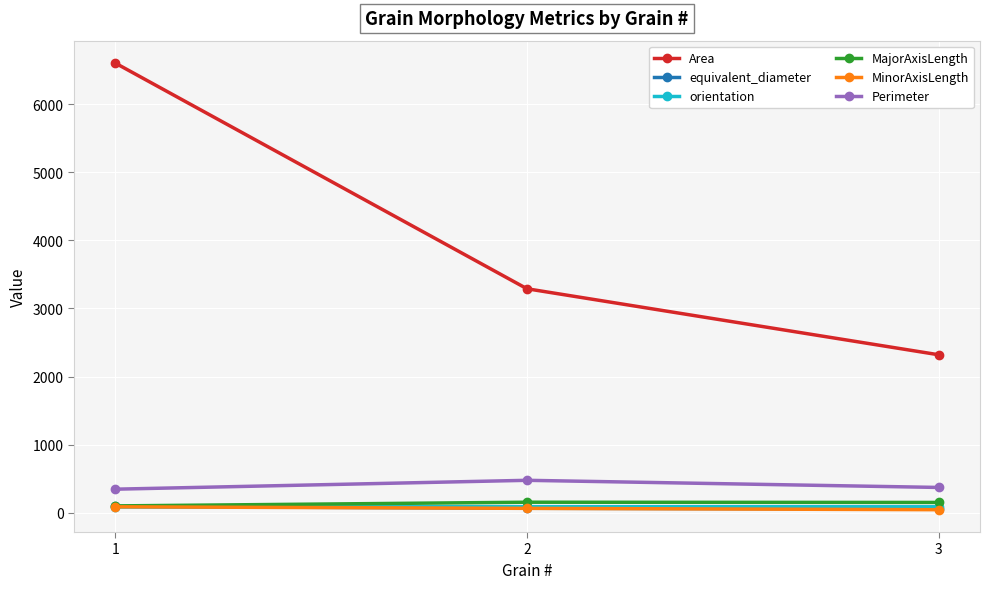

What is the maximum value for Area?

6605.8